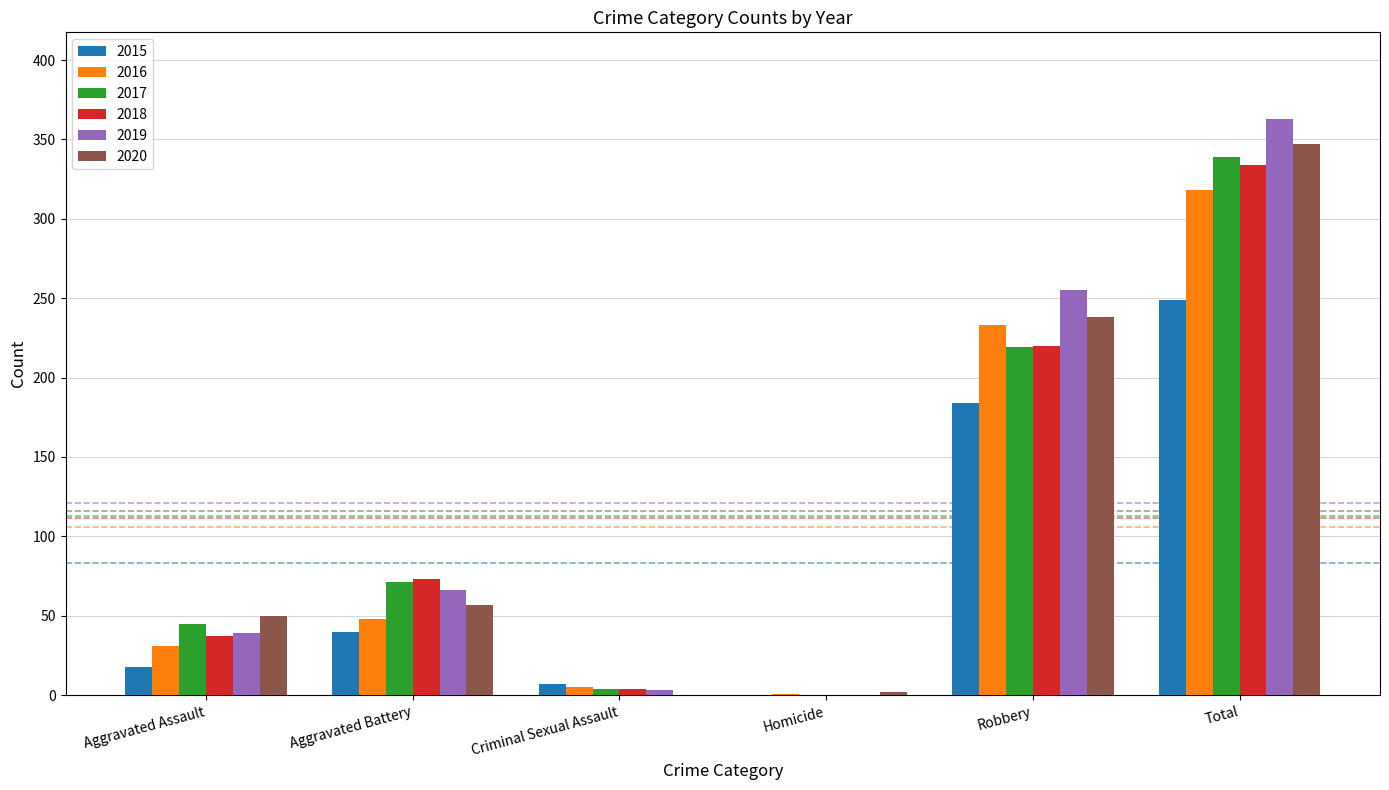

What is the average value of the 2019 series?

121